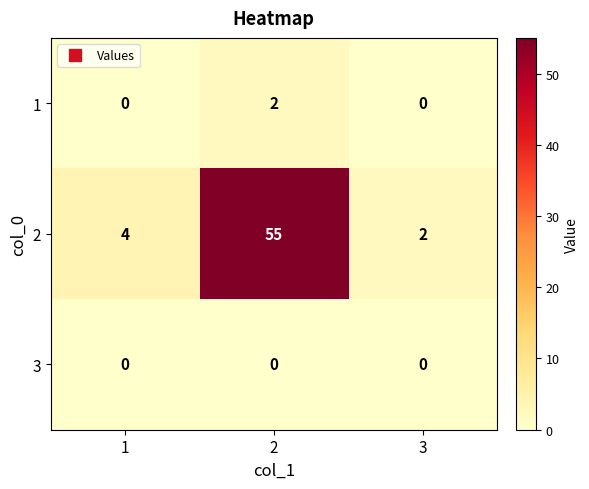

Rank the series by their maximum value, from lowest to highest.

3, 1, 2